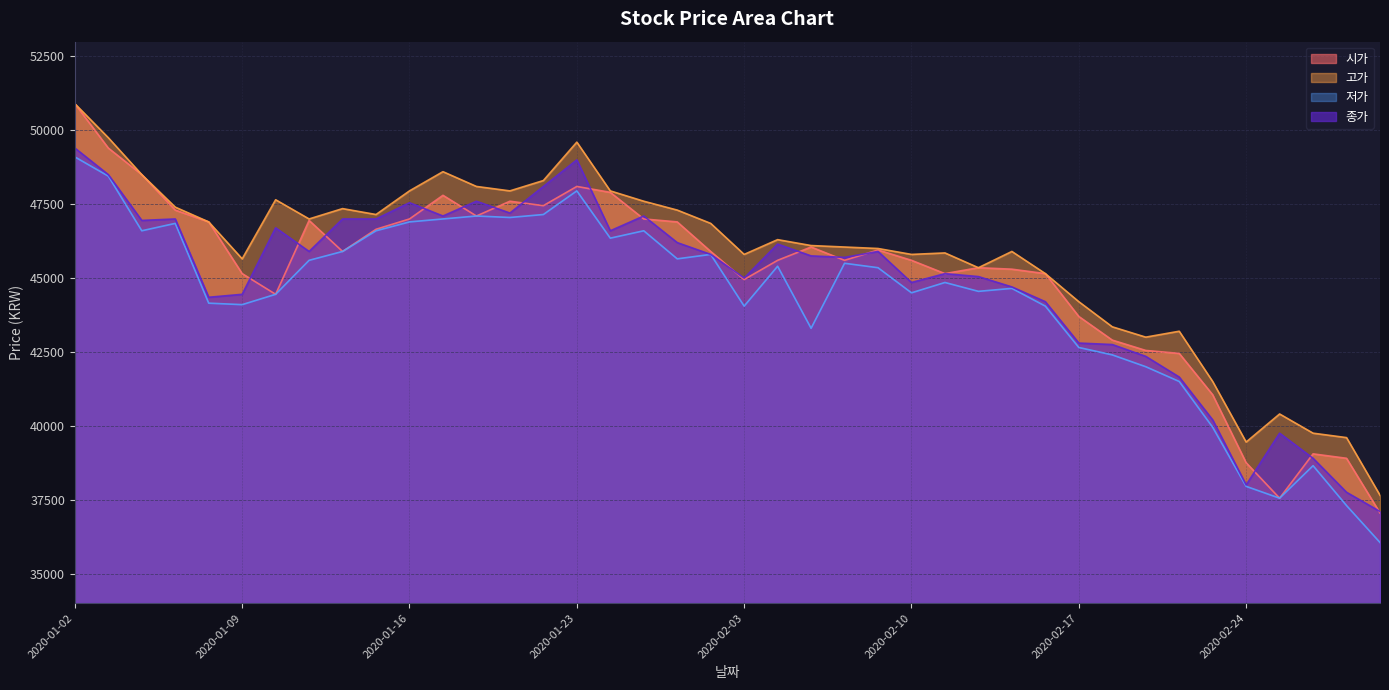

Which category has the highest value in the 시가 series?

2020-01-02